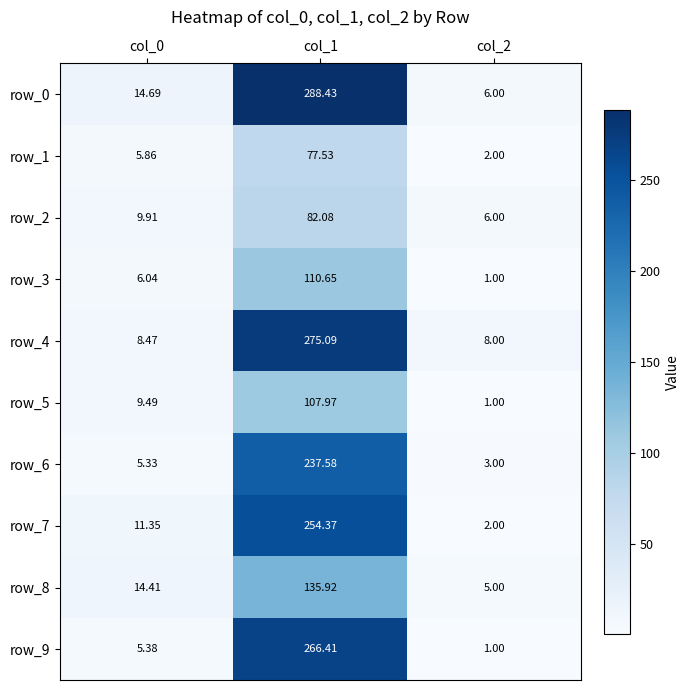

What is the spread (max minus min) of values at col_0?

9.4